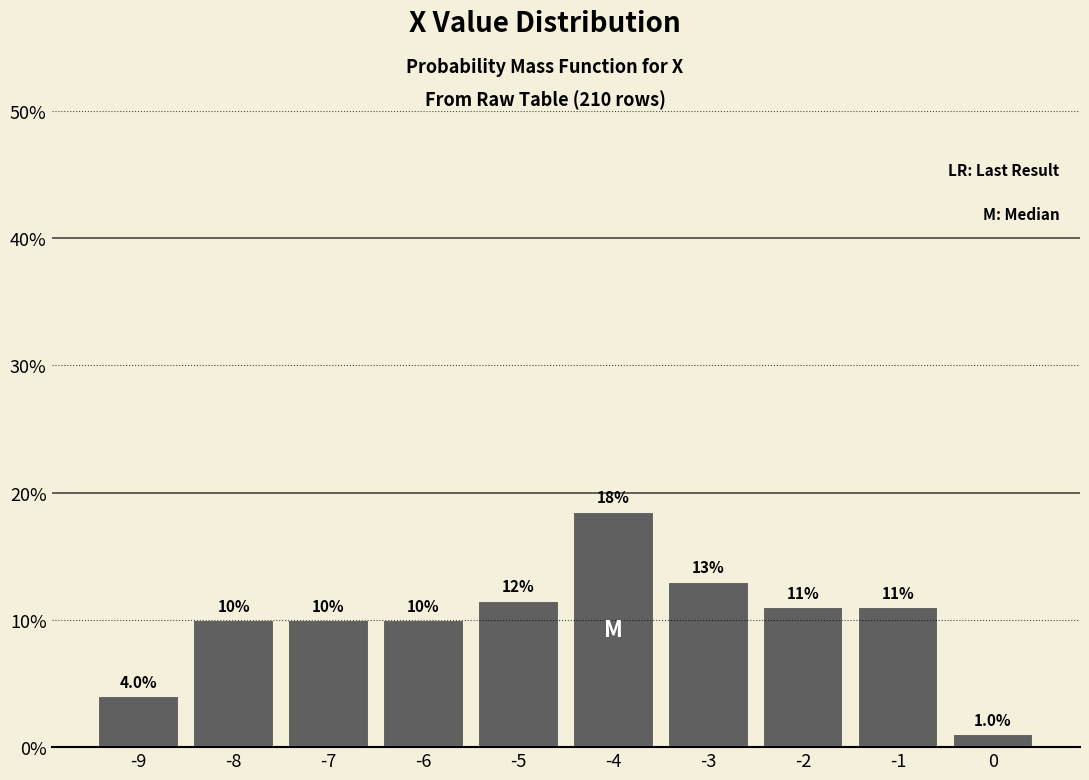

Over which range of the x-axis is the bar tallest?

-4.5 to -3.5